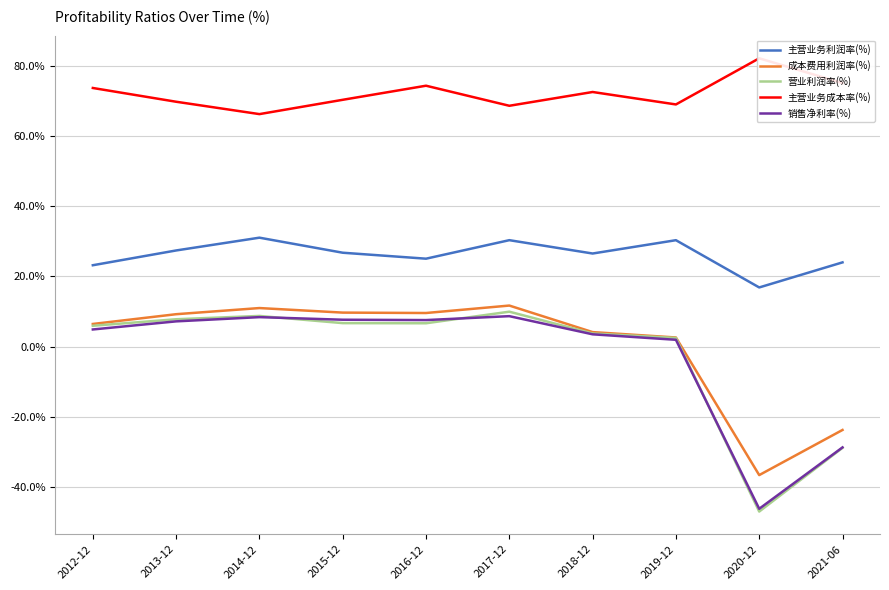

What is the difference between the maximum and minimum values in the 主营业务利润率(%) series?

14.2